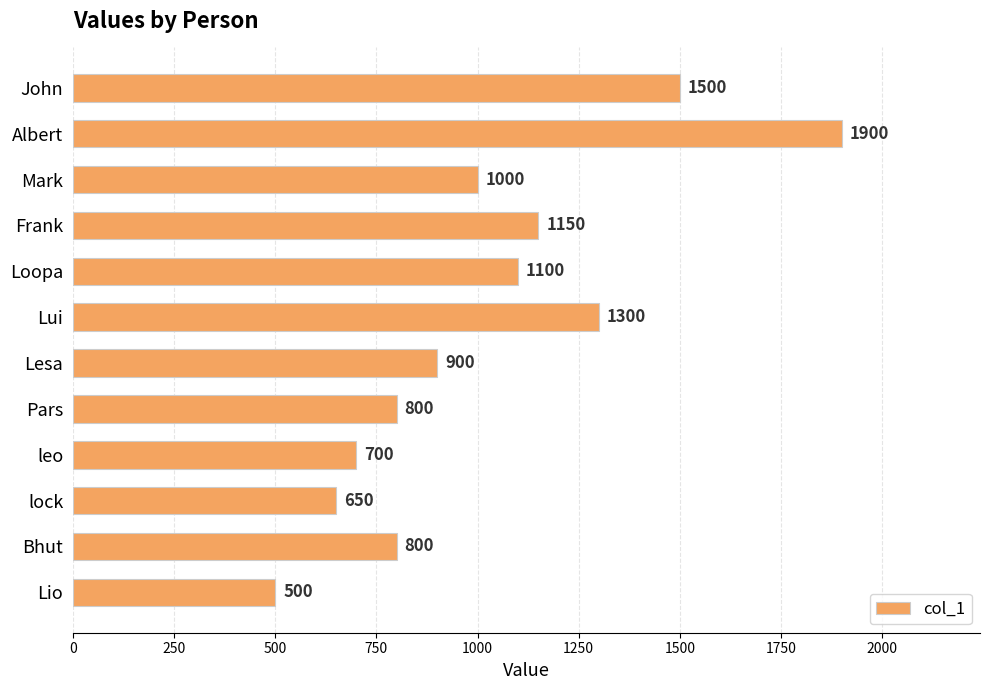

The value at Lui is 2116. True or false?

False